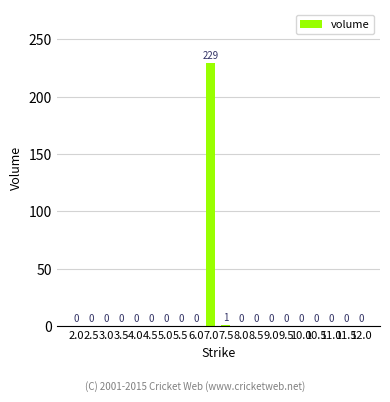

What is the greatest value displayed?

229